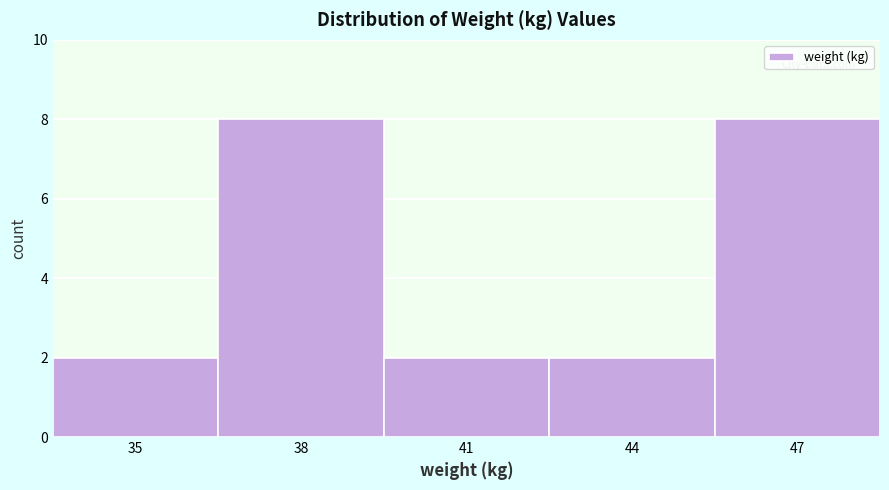

Reading right to left, list all the values displayed in this chart.

47=8	44=2	41=2	38=8	35=2